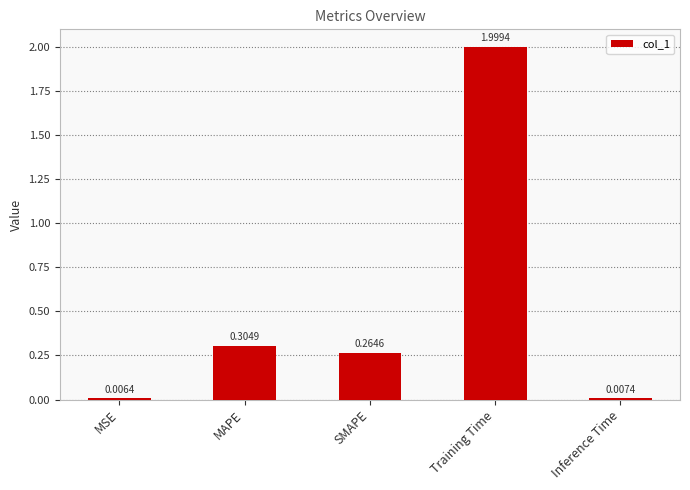

Rank the categories by value from lowest to highest.

MSE, Inference Time, SMAPE, MAPE, Training Time